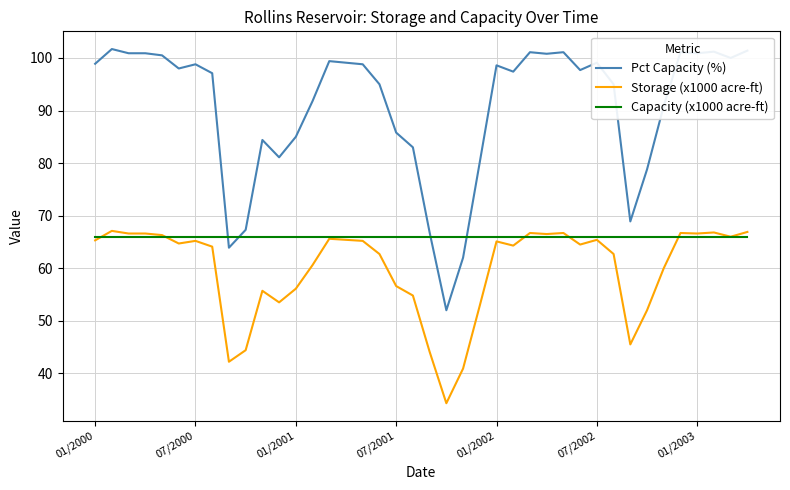

At how many categories does at least one series exceed 68?

35